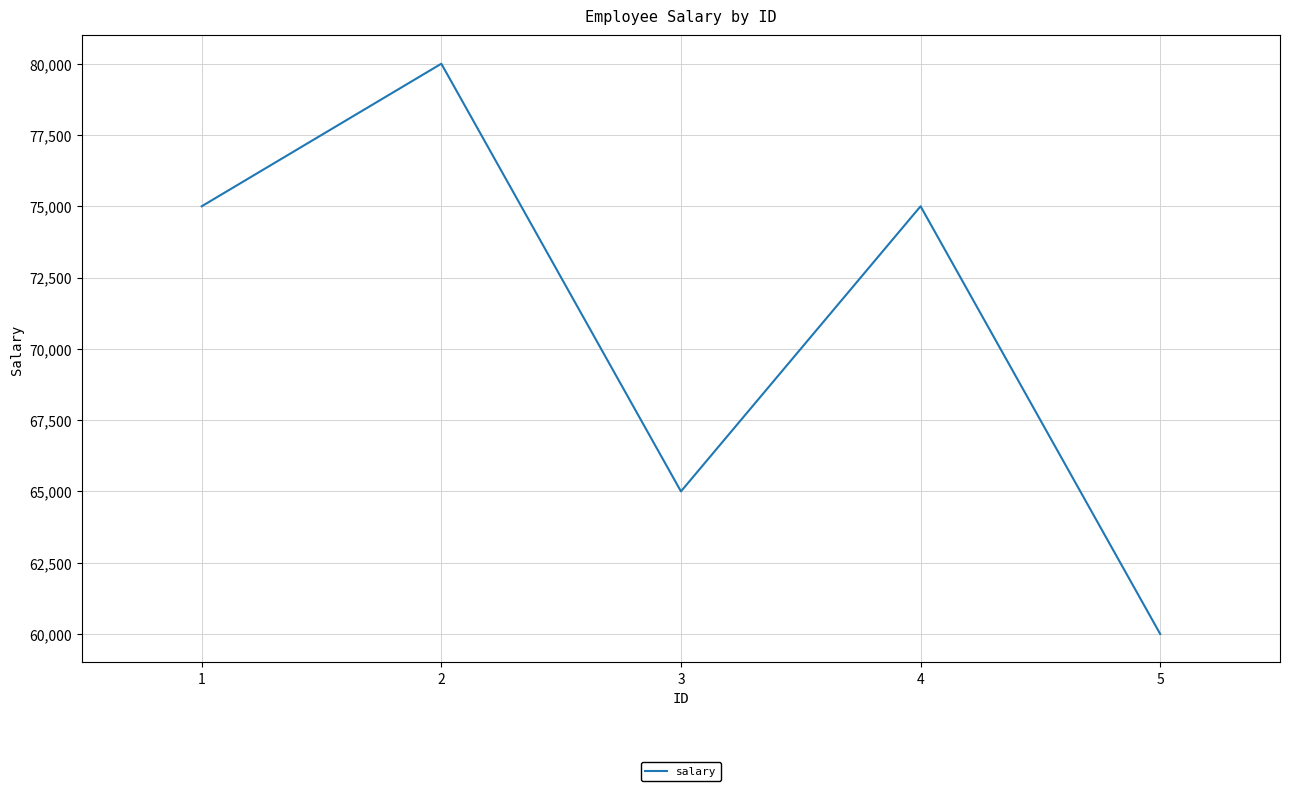

Is it true that the value at 1 is 75000?

True